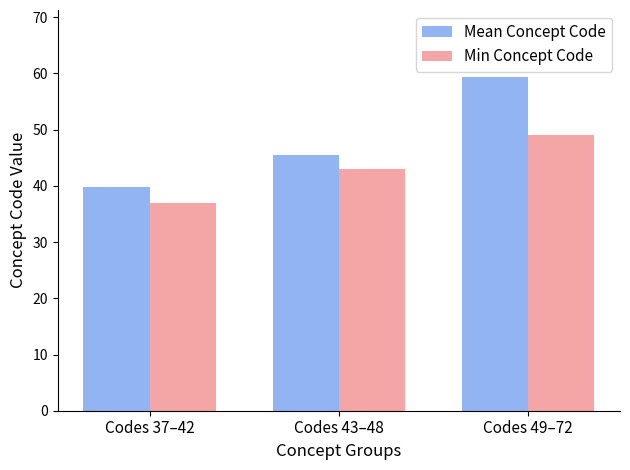

At Codes 37–42, list the series in order from largest to smallest.

Mean Concept Code, Min Concept Code